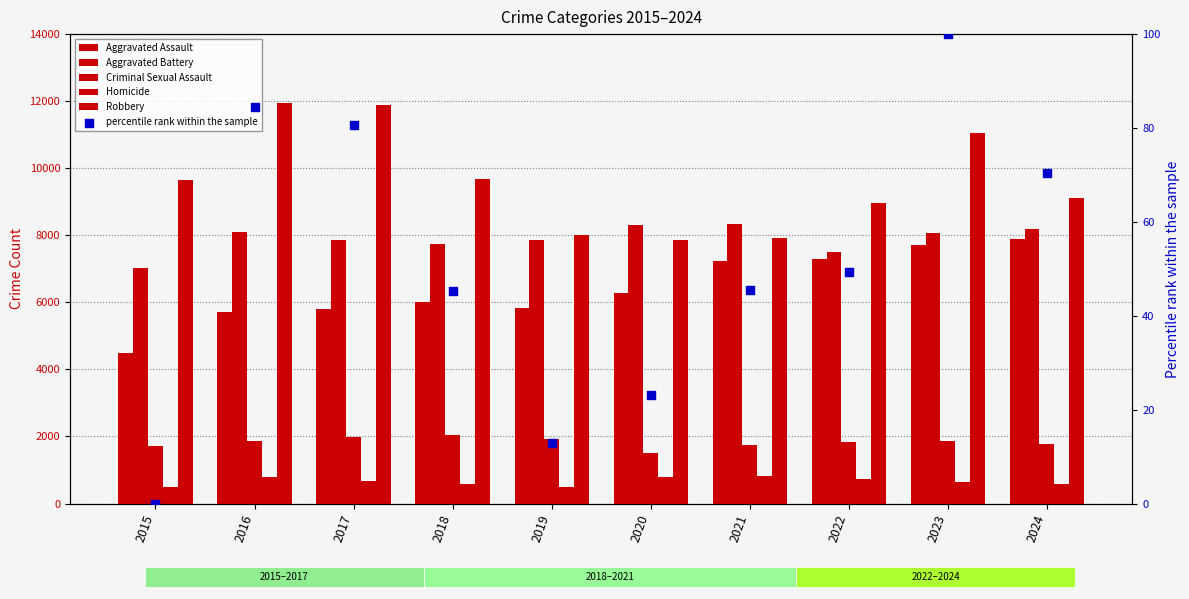

What are all the series names shown in the legend?

Aggravated Assault, Aggravated Battery, Criminal Sexual Assault, Homicide, Robbery, percentile rank within the sample